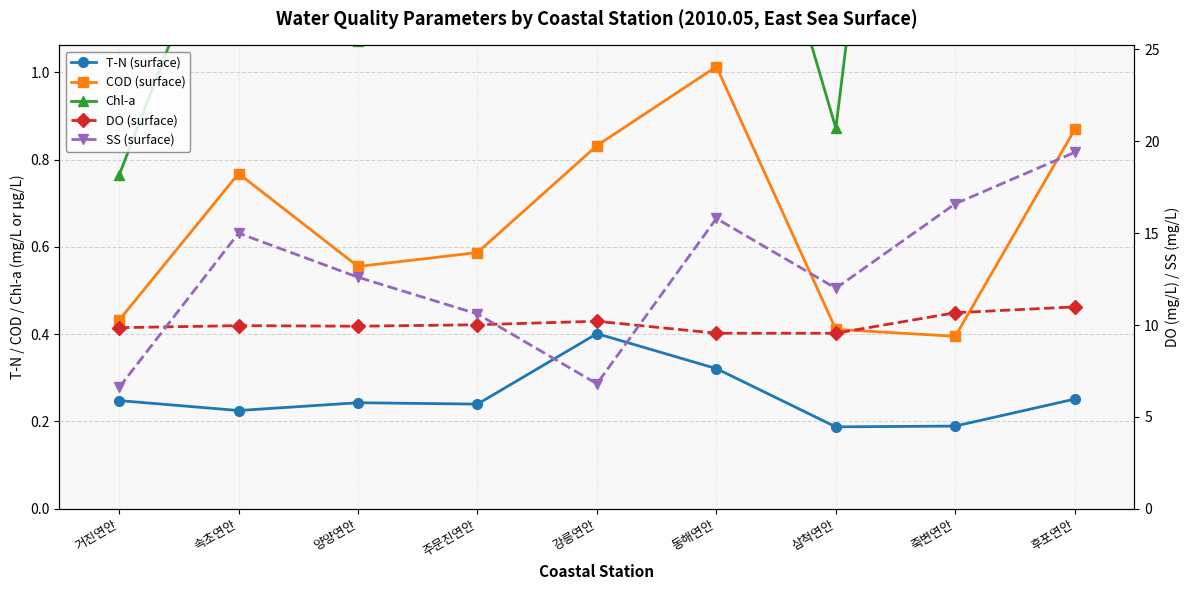

Where is COD (surface) nearest to the value 0?

죽변연안